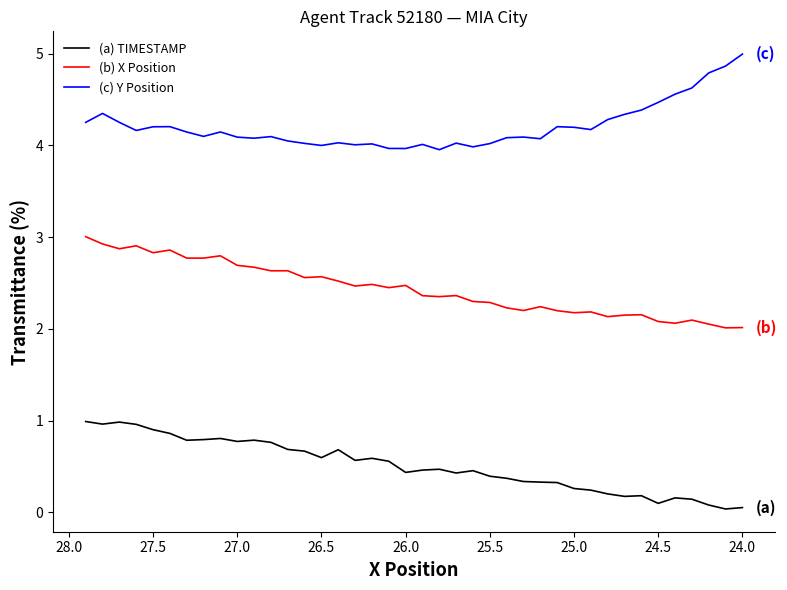

What is the difference between the maximum and minimum values in the (a) TIMESTAMP series?

1.0